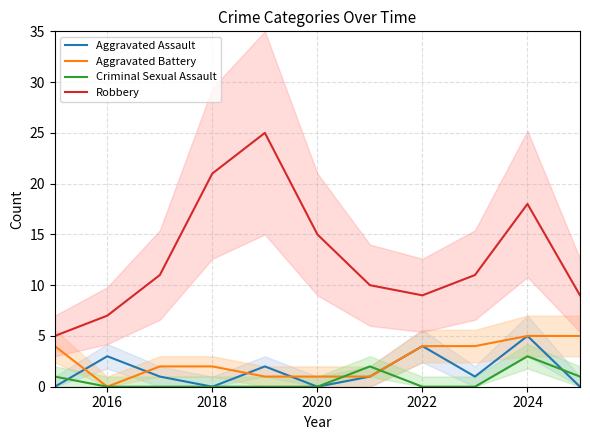

Which series has the largest range (max minus min)?

Robbery